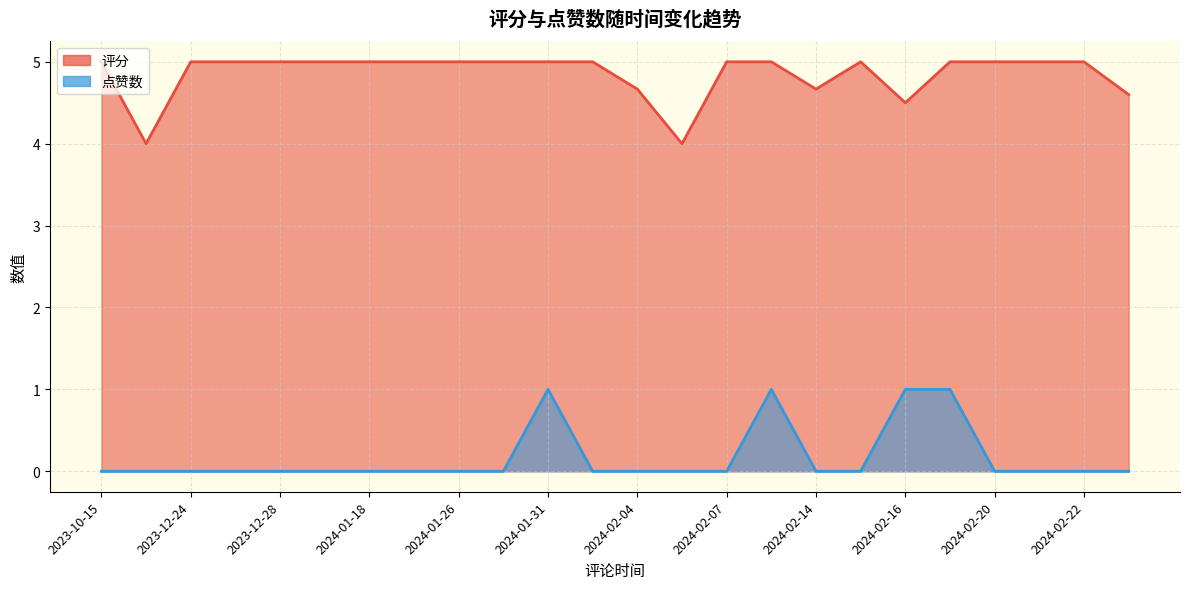

What are all the series names shown in the legend?

评分, 点赞数